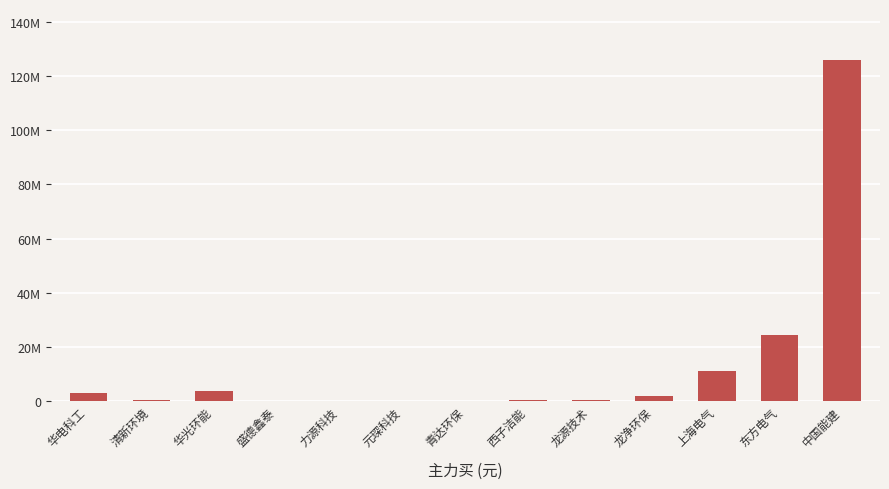

At which category does the chart reach its minimum across all series?

盛德鑫泰